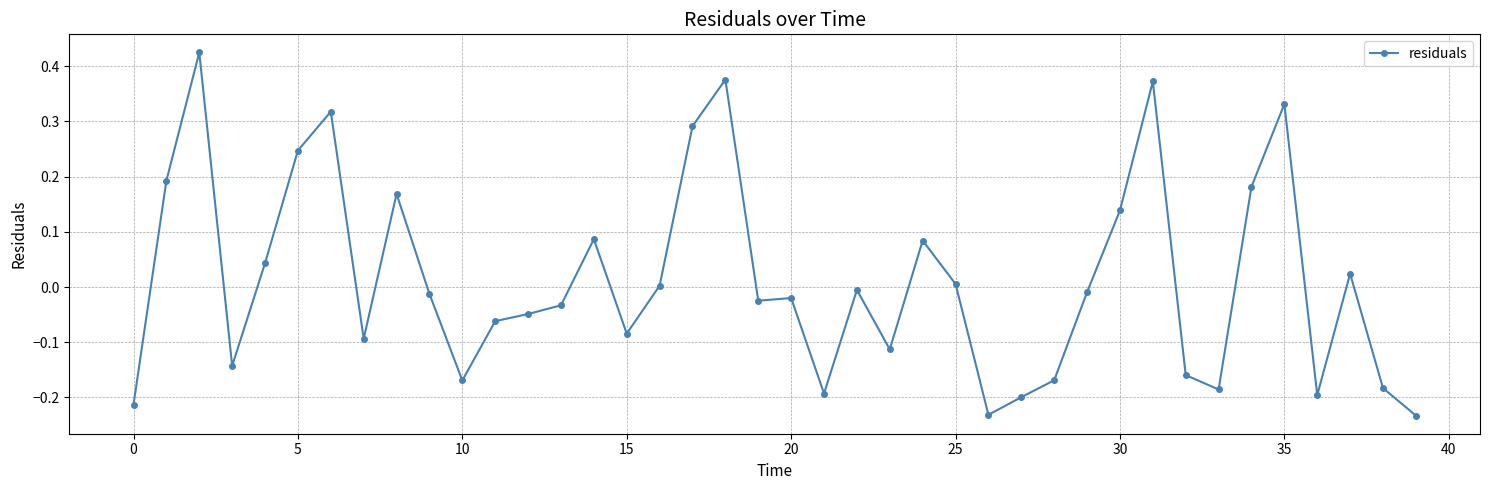

What is the sum of all values?

0.5